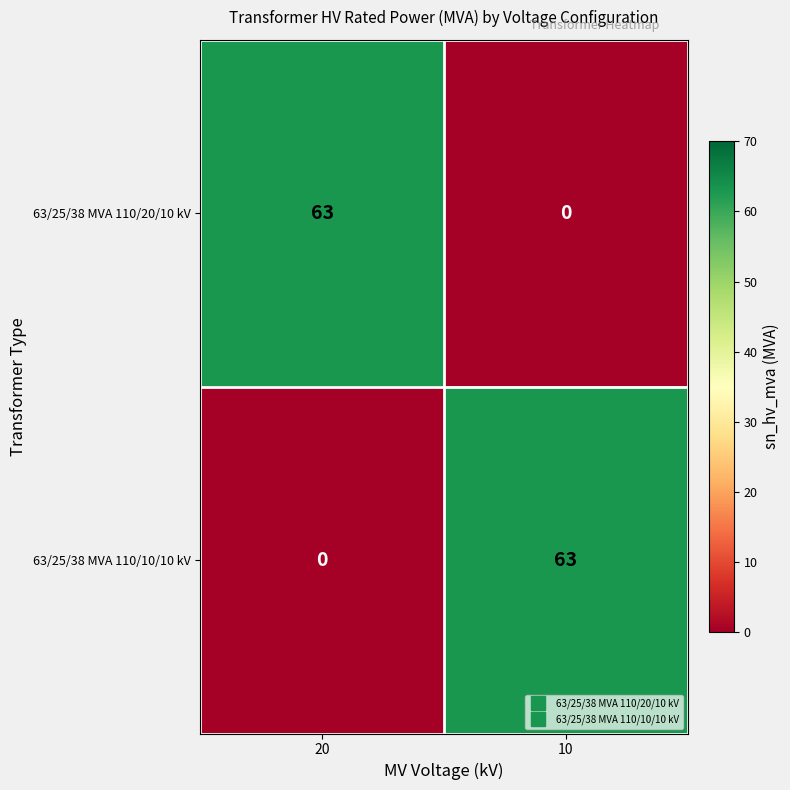

Reading right to left, extract all data points from this chart.

63/25/38 MVA 110/20/10 kV: 10=0	20=63
63/25/38 MVA 110/10/10 kV: 10=63	20=0